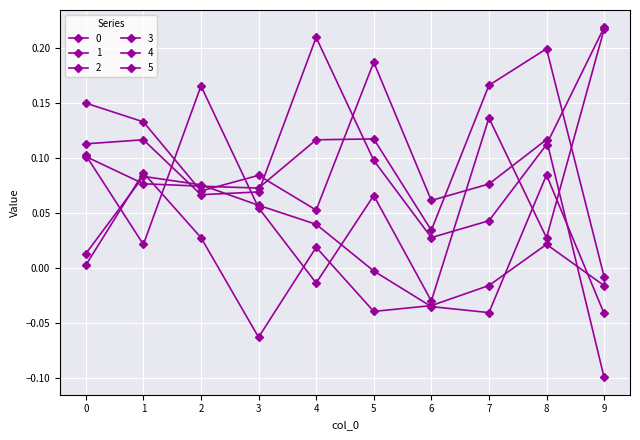

How many negative values does the 3 series have?

4